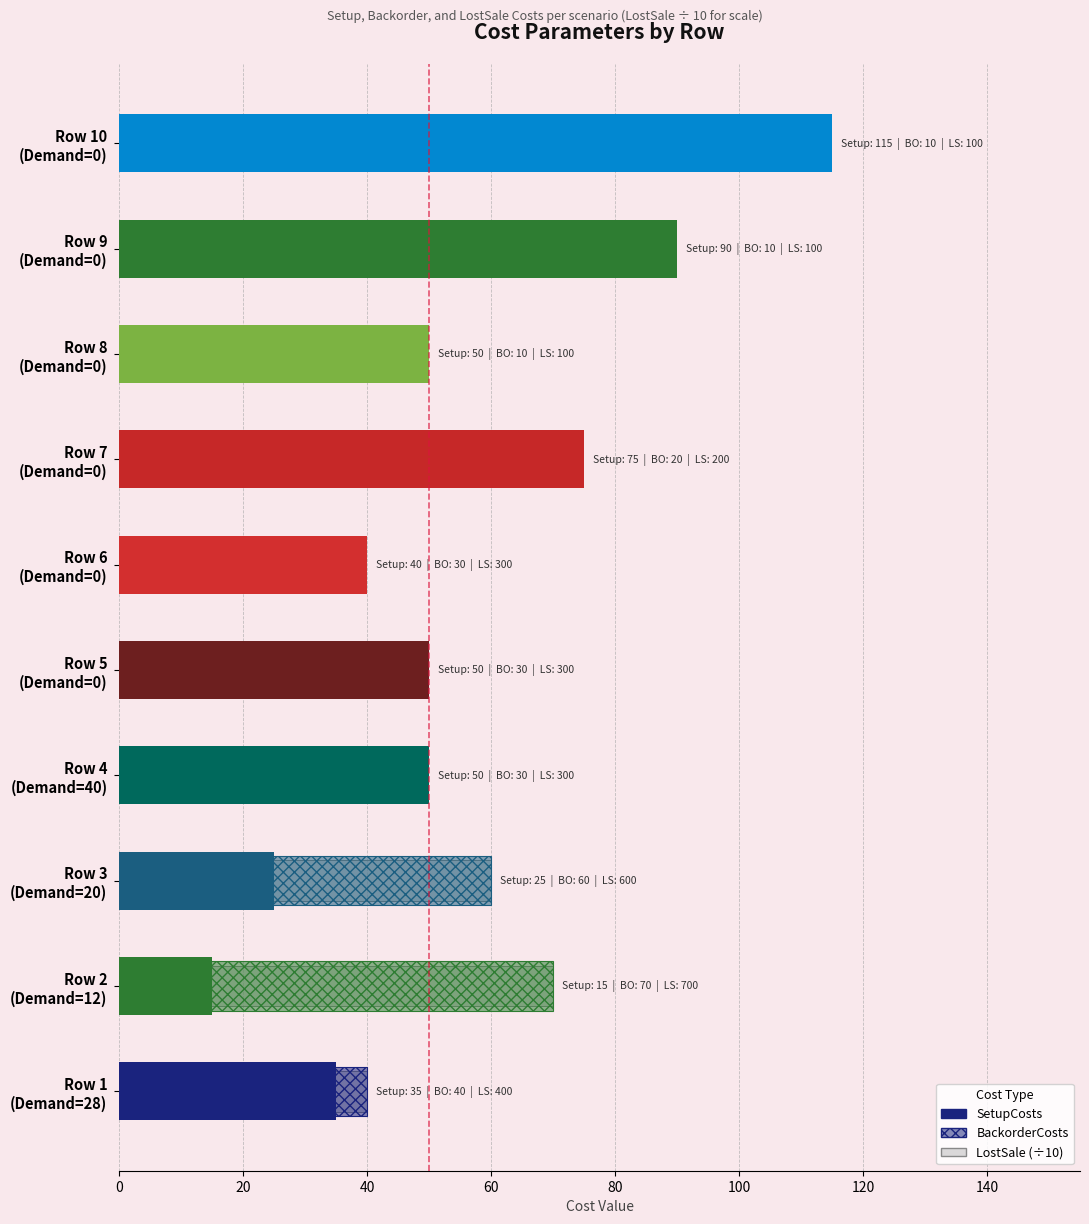

How many groups of bars are there?

10